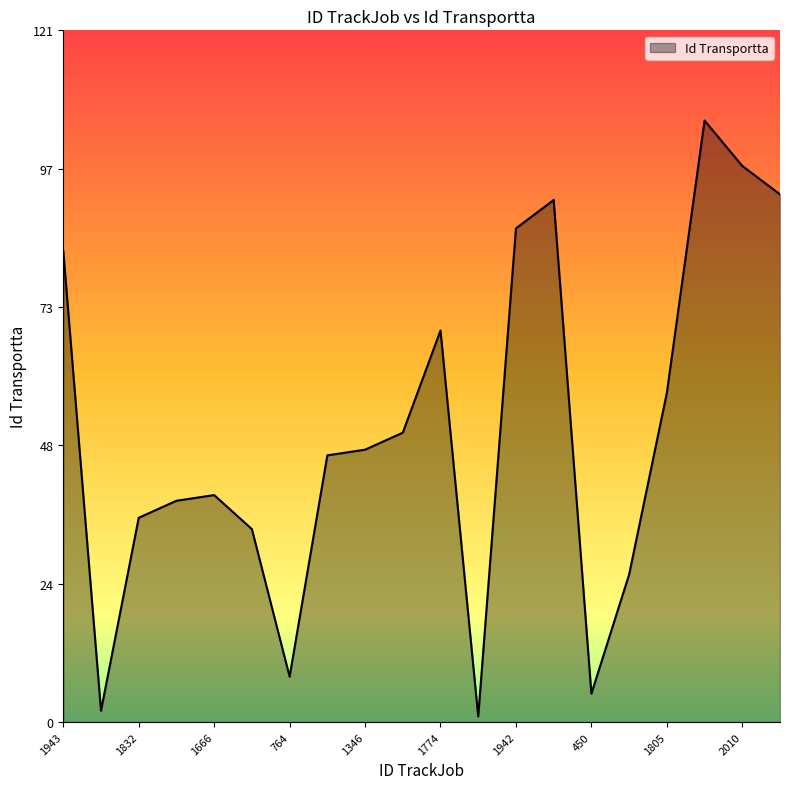

What is the greatest value displayed?

106